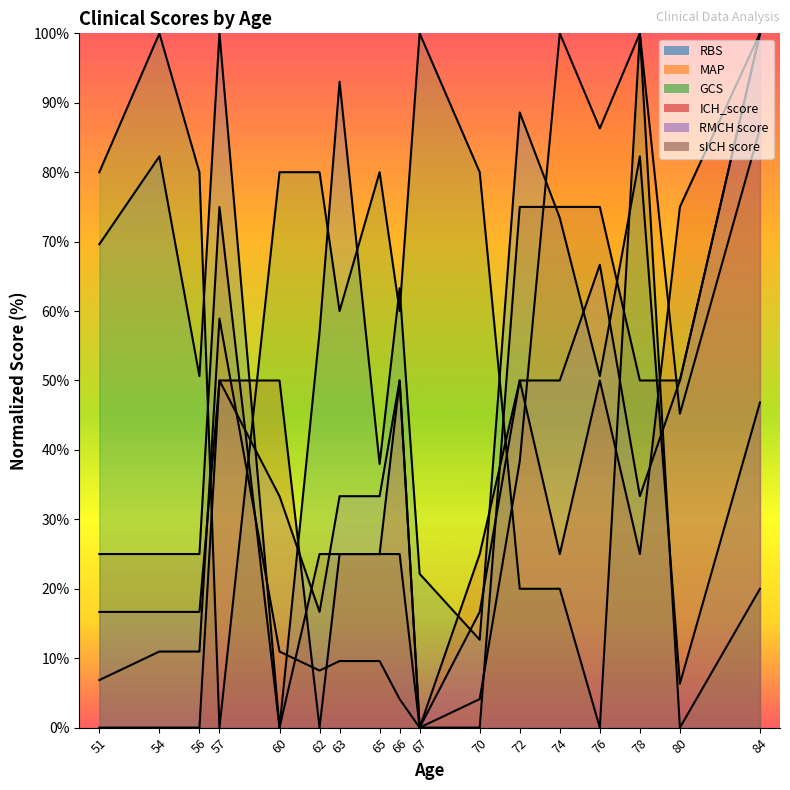

At which category is the sum across all series the highest?

84